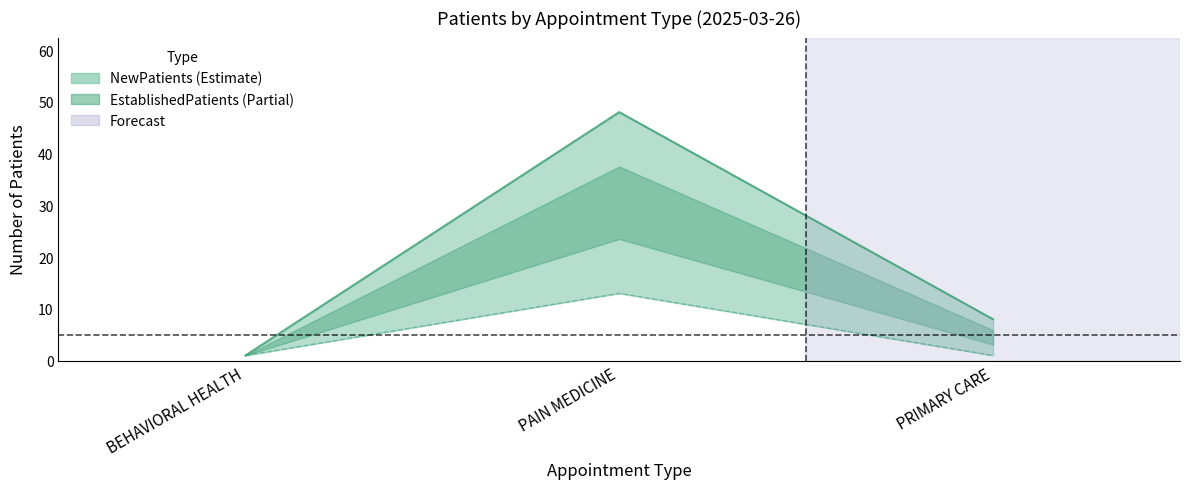

What is the sum of the EstablishedPatients values at PAIN MEDICINE and PRIMARY CARE?

14